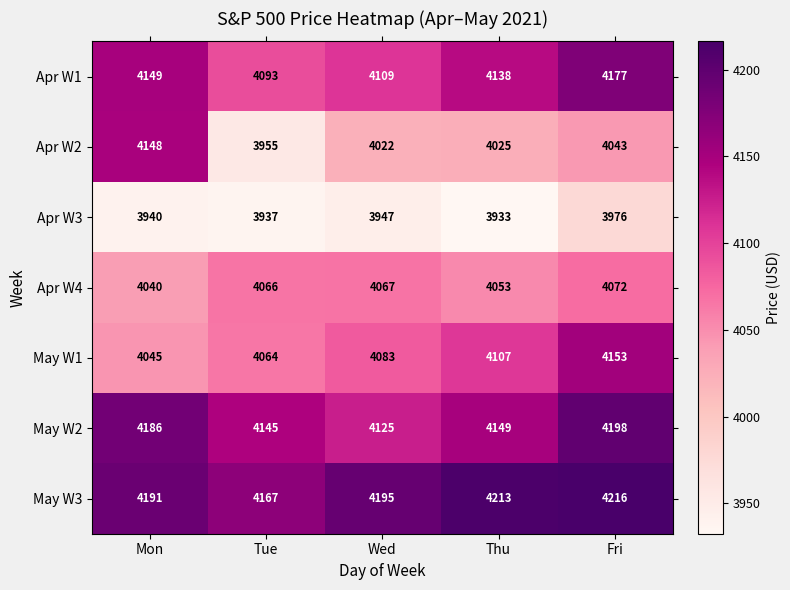

The value of May W2 at Fri is 4198. True or false?

True